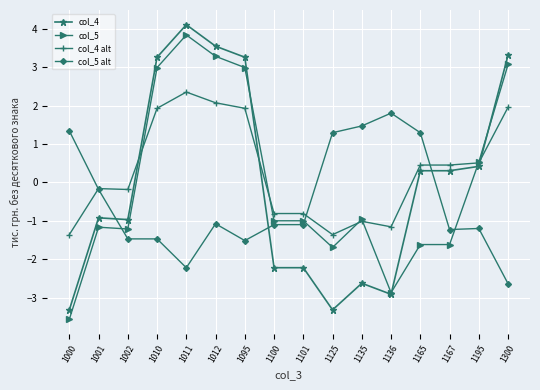

Rank the series at 1000 from lowest to highest value.

col_5, col_4, col_4 alt, col_5 alt